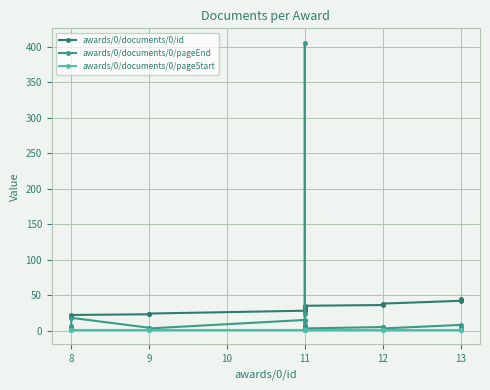

True or false: awards/0/documents/0/id has a value of 43 at 11.

False